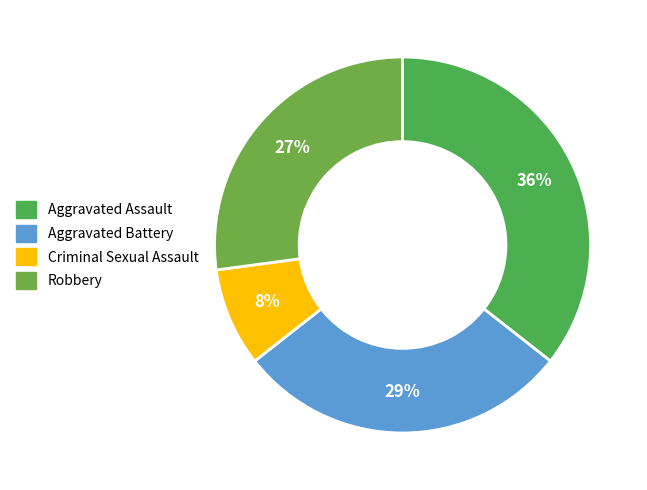

Combined, do Aggravated Battery and Criminal Sexual Assault account for over 50%?

No